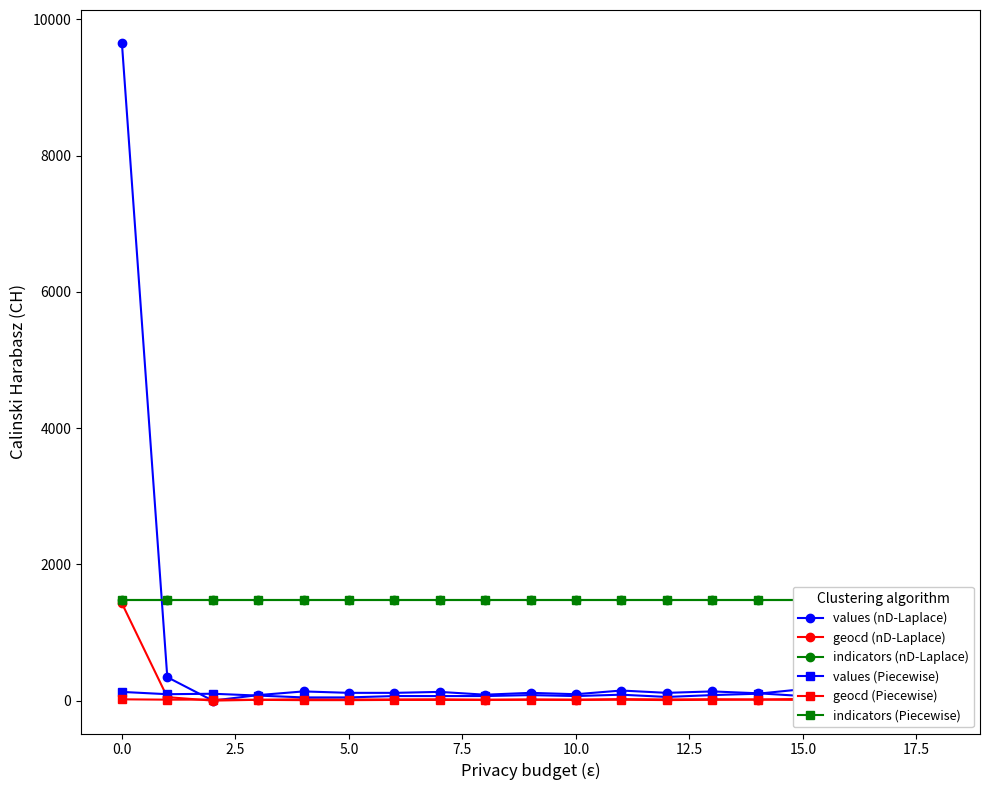

What are all the series names shown in the legend?

values (nD-Laplace), geocd (nD-Laplace), indicators (nD-Laplace), values (Piecewise), geocd (Piecewise), indicators (Piecewise)